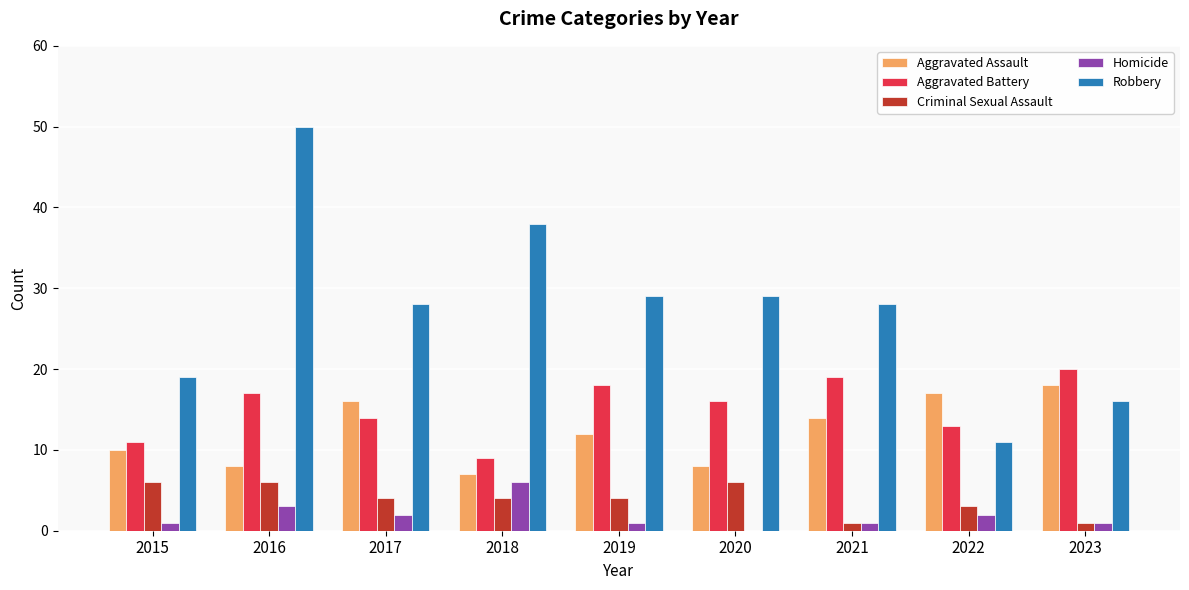

What is the sum of all Criminal Sexual Assault values?

35